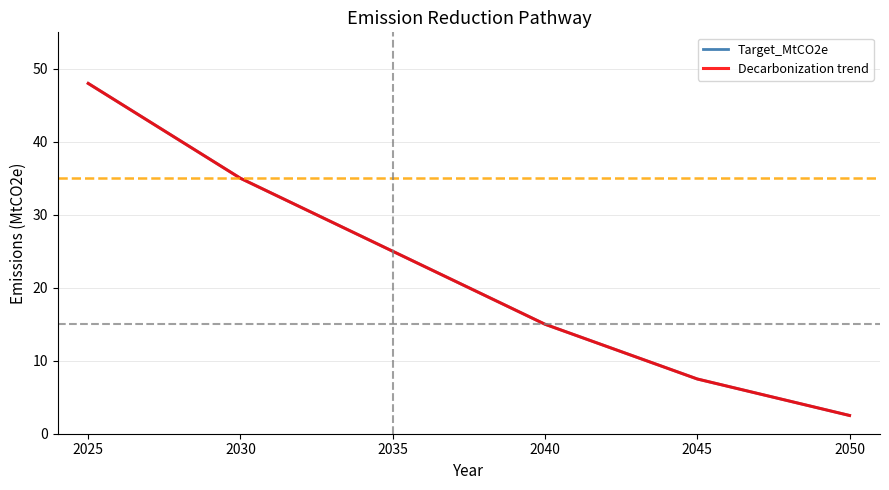

Does the chart have visible grid lines?

Yes